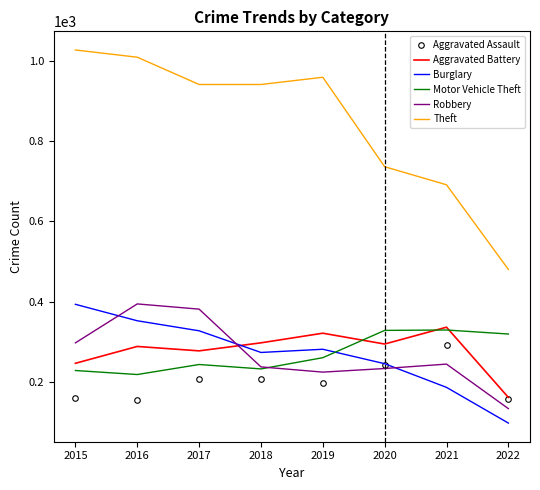

Between 2019 and 2021, which series saw the biggest shift?

Theft